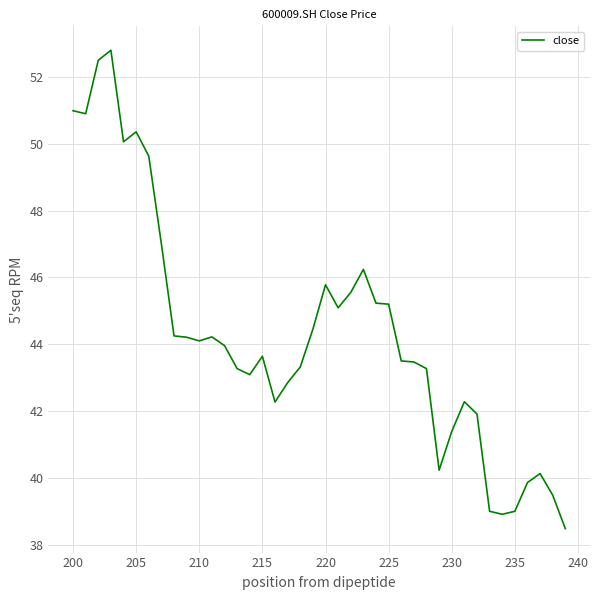

True or false: the data has more than 0 interior local peaks.

True